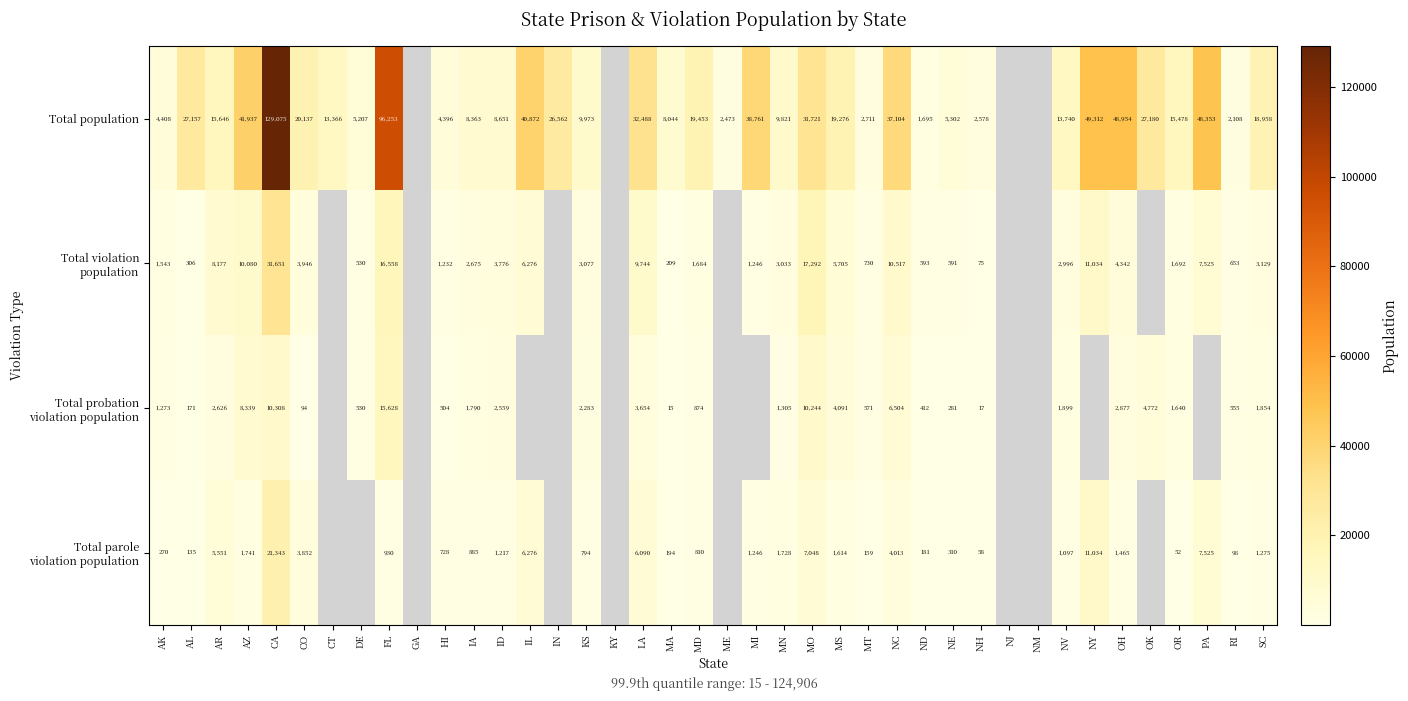

At which category is the sum across all series the highest?

CA